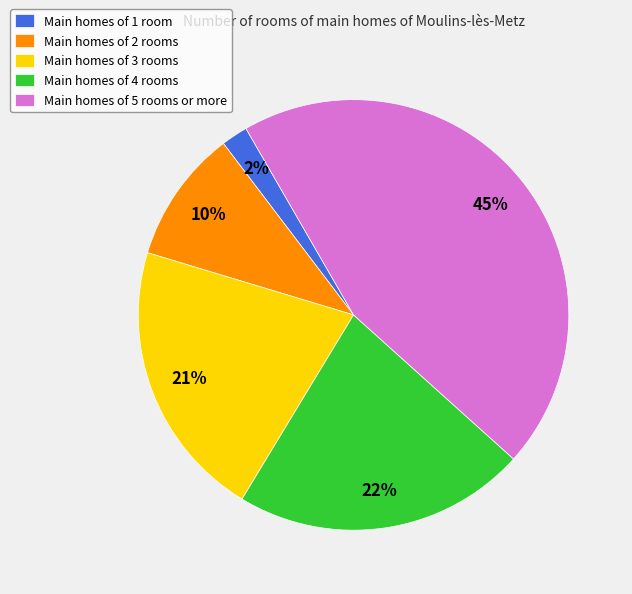

To the nearest percent, what portion does Main homes of 2 rooms represent?

10%